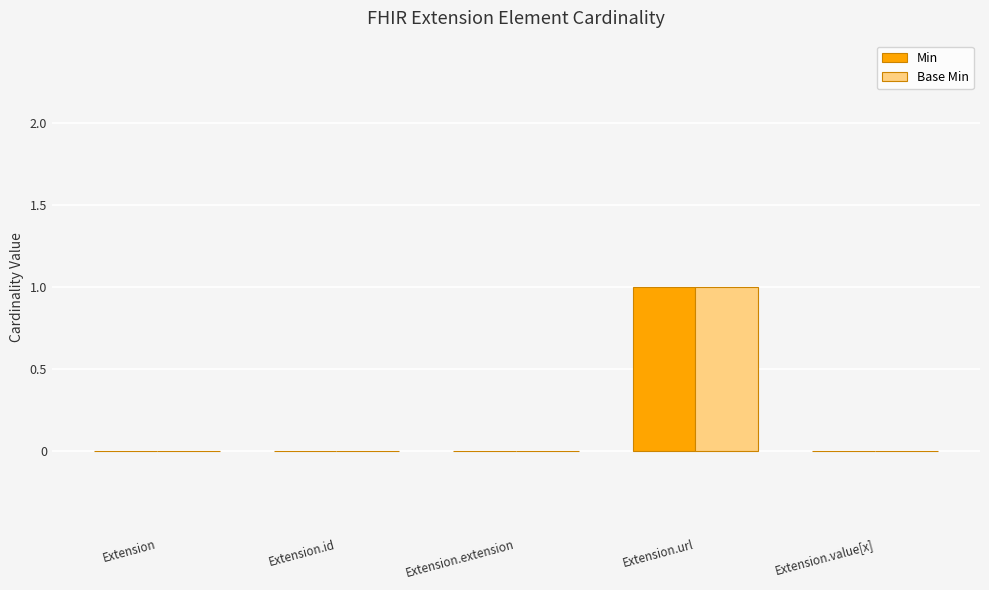

Reading right to left, list all the values displayed in this chart.

Min: 0	1	0	0	0
Base Min: 0	1	0	0	0